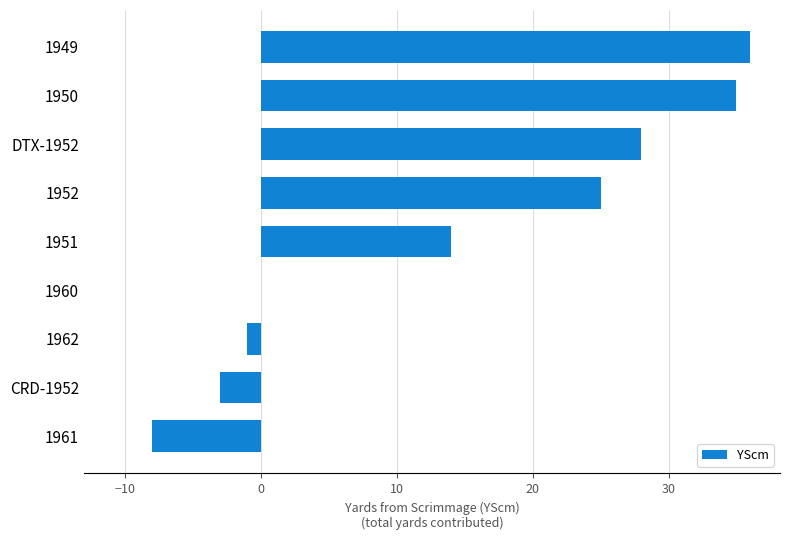

How many distinct data groups are displayed?

1